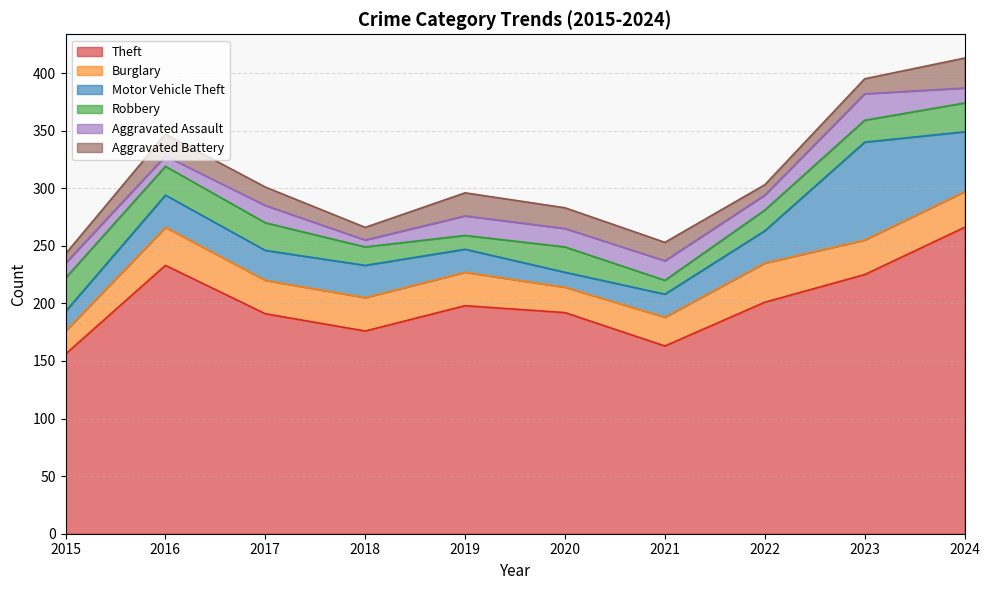

What is the difference between the maximum and minimum values in the Theft series?

110